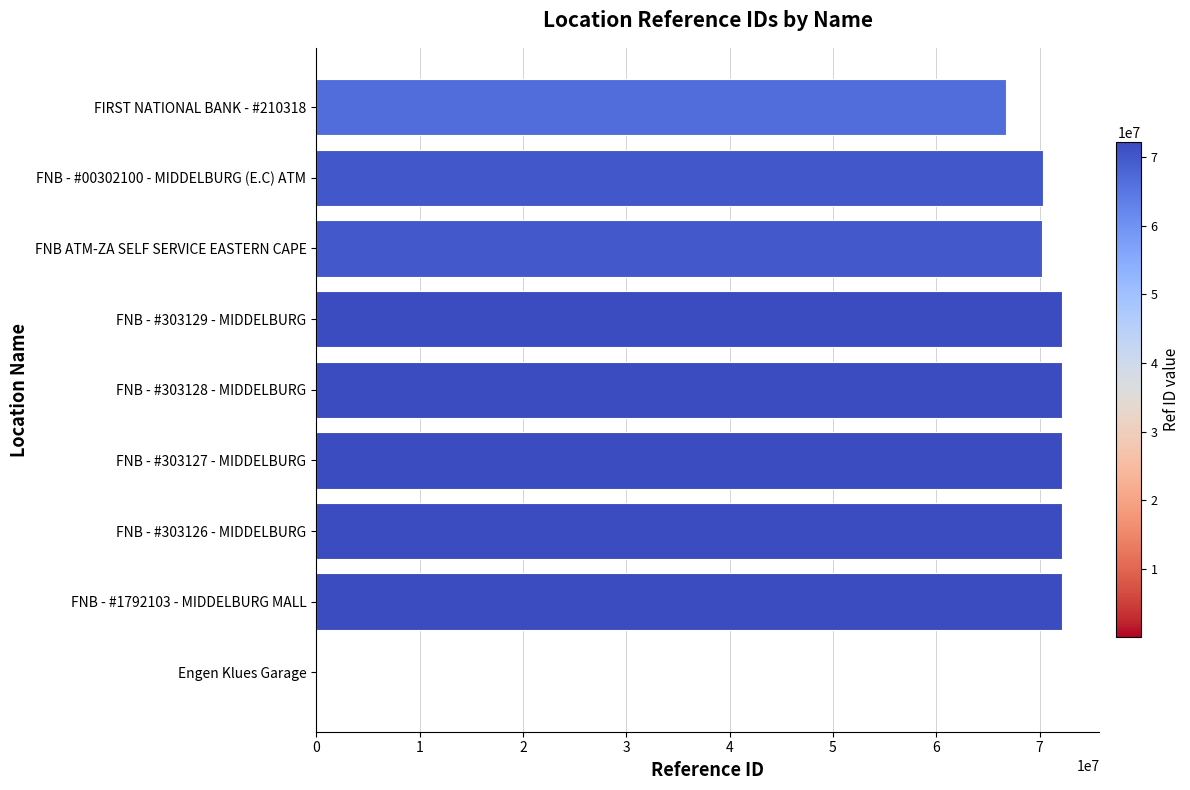

What is the greatest value displayed?

72180453